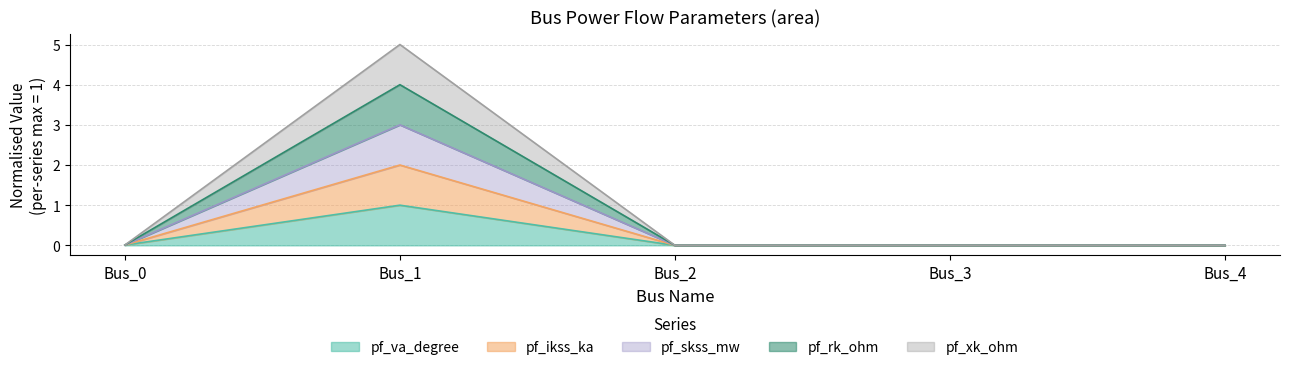

True or false: pf_va_degree and pf_xk_ohm cross at least once.

False